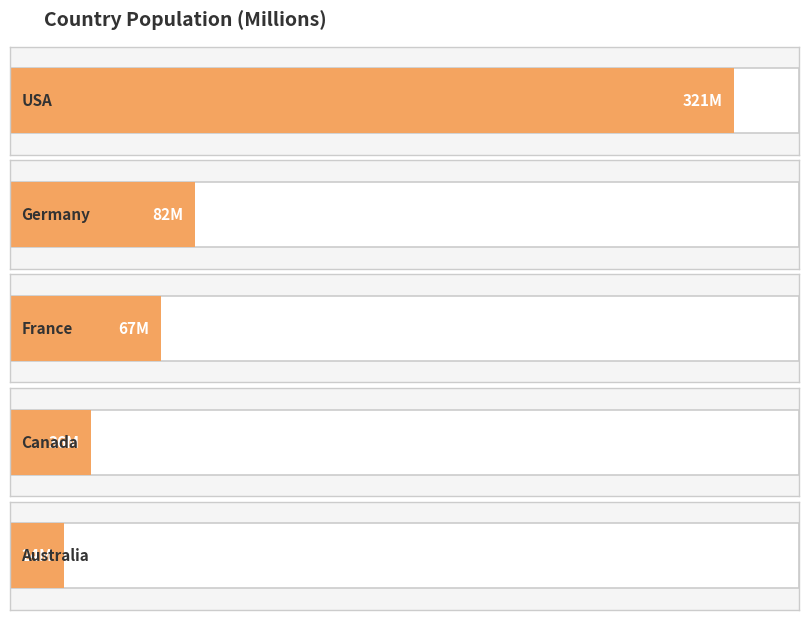

What is the change in value from USA to Canada?

-285